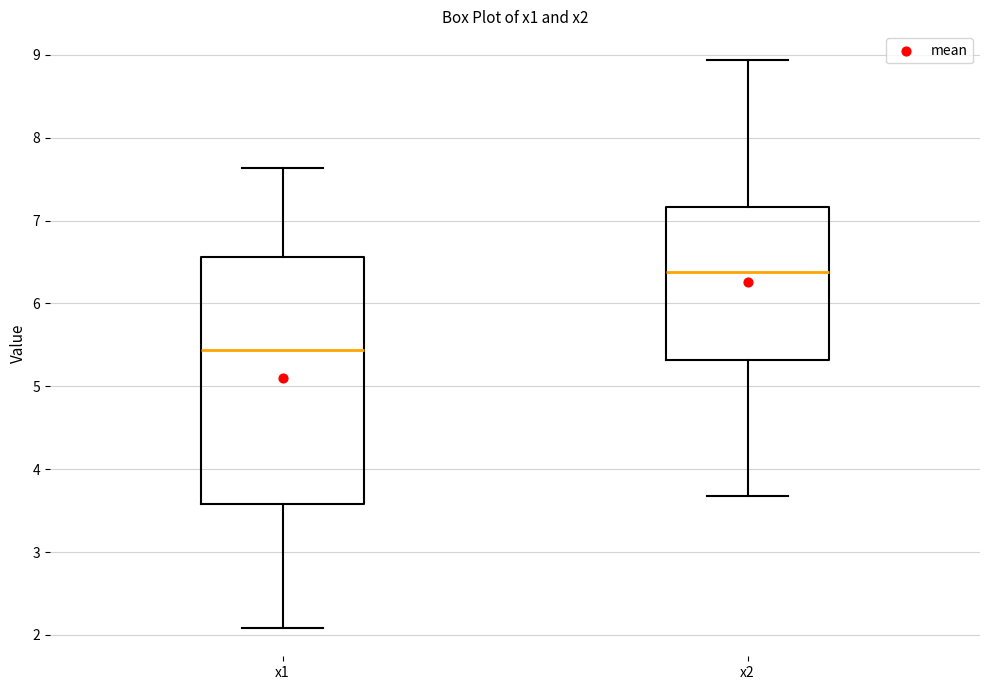

Which box's median line is the highest?

x2